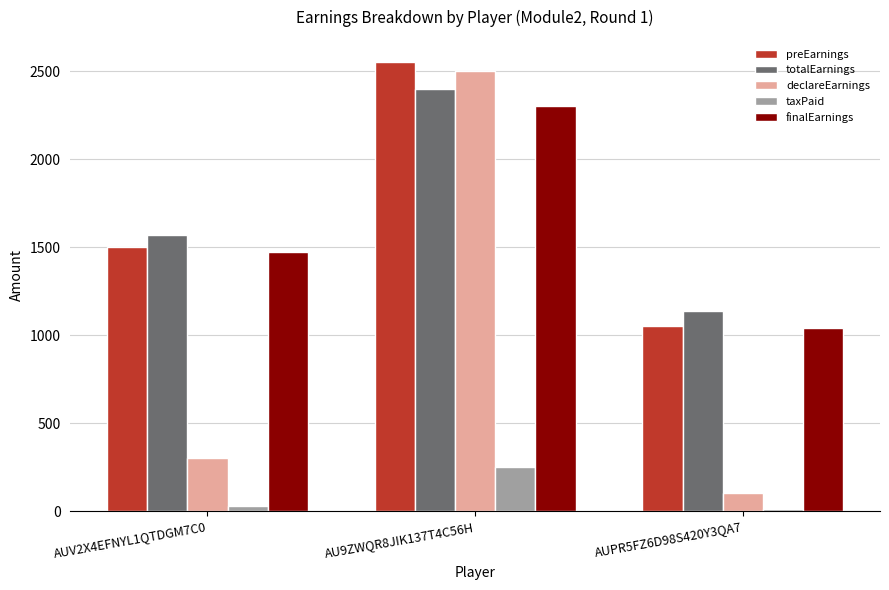

Which category has the highest value across all series?

AU9ZWQR8JIK137T4C56H